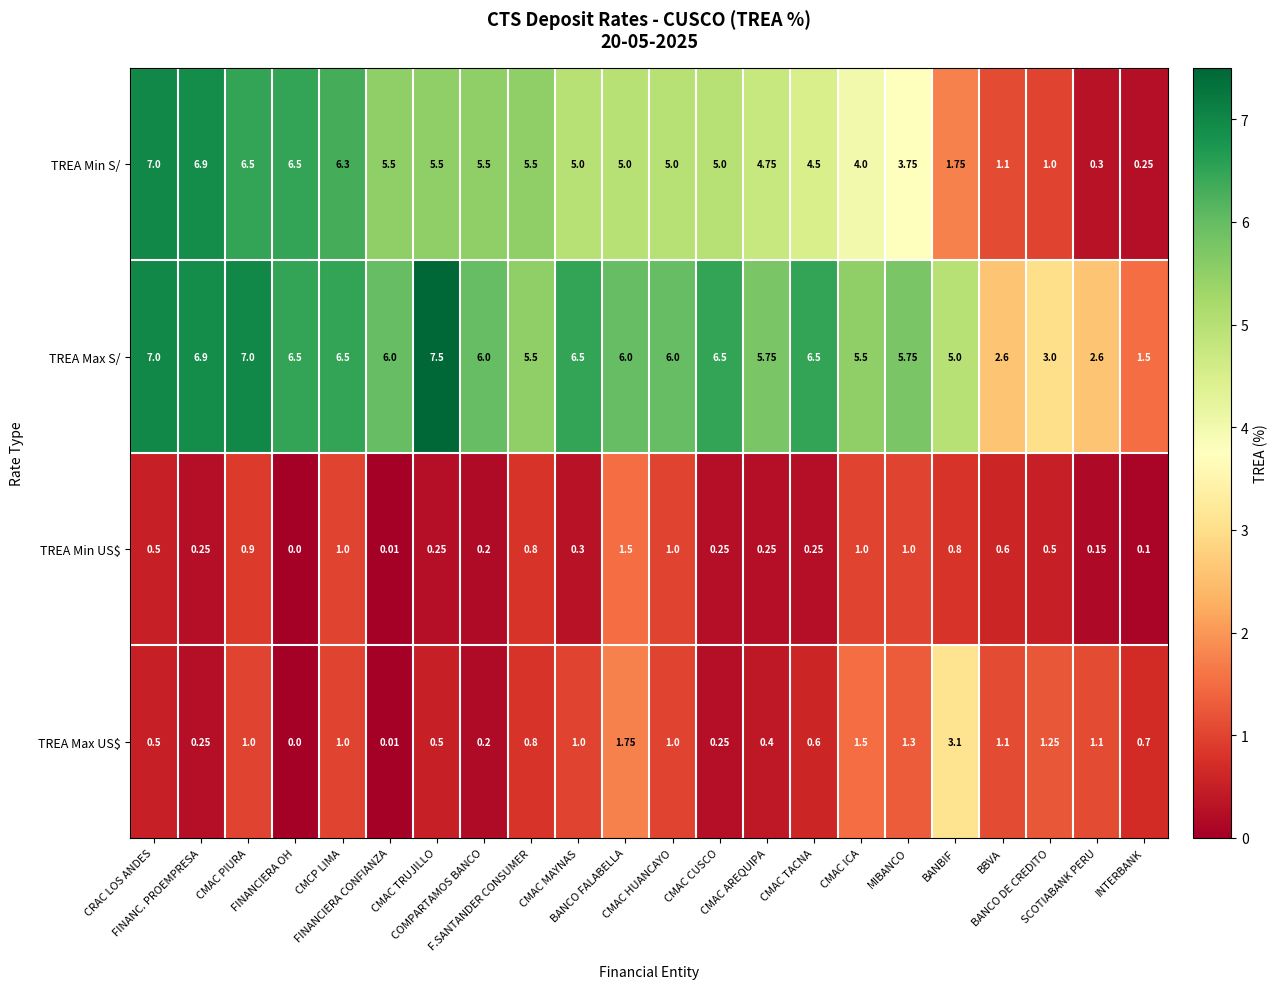

Rank the series by their maximum value, from lowest to highest.

TREA Min US$, TREA Max US$, TREA Min S/, TREA Max S/